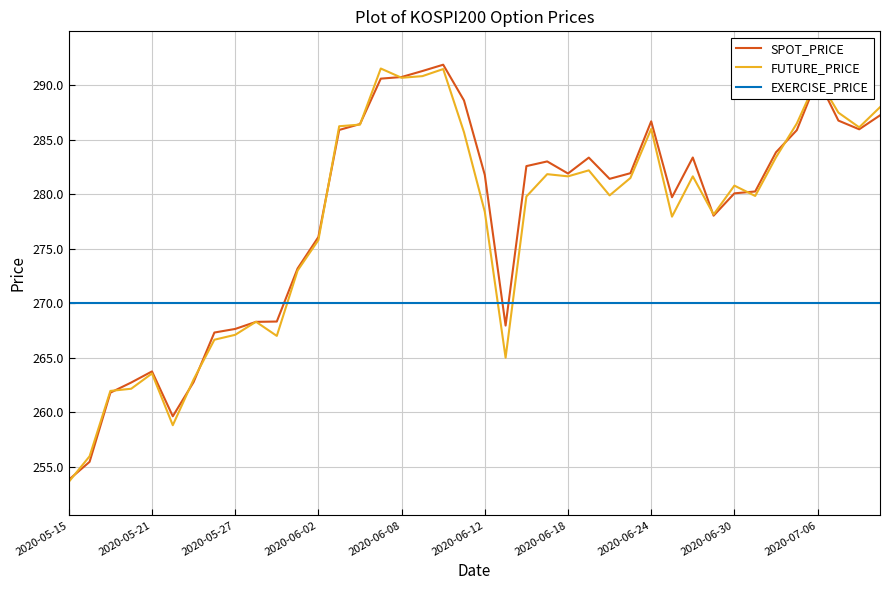

After their last crossing, which series has the higher values: FUTURE_PRICE or EXERCISE_PRICE?

FUTURE_PRICE